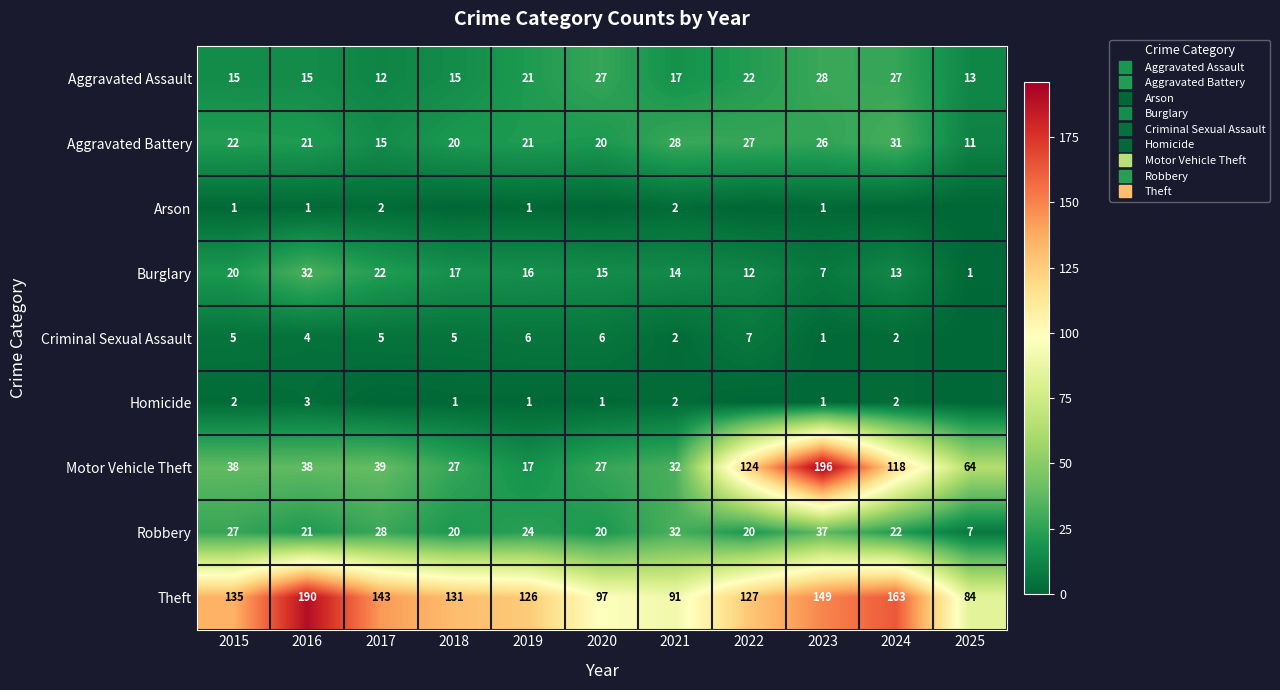

Which has a higher value, 2018 or 2022?

2022